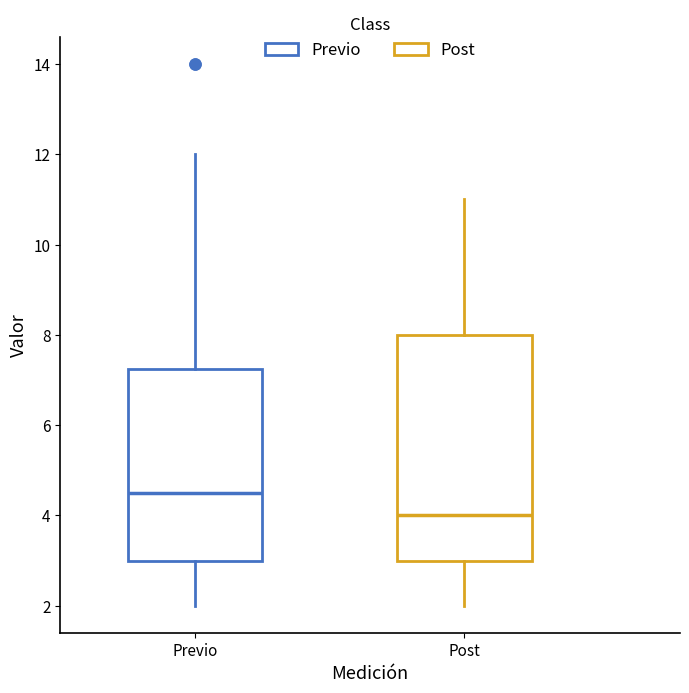

Reading left to right, transcribe this box plot: for each box, give where its median line is, the range the box spans, and where its two whiskers end, as read against the y-axis. The values are not printed on the chart, so give them approximately, as read against the axis.

Previo: median 4.6, box 3.0 to 7.2, whiskers 2.0 to 12.0
Post: median 4.0, box 3.0 to 8.0, whiskers 2.0 to 11.0